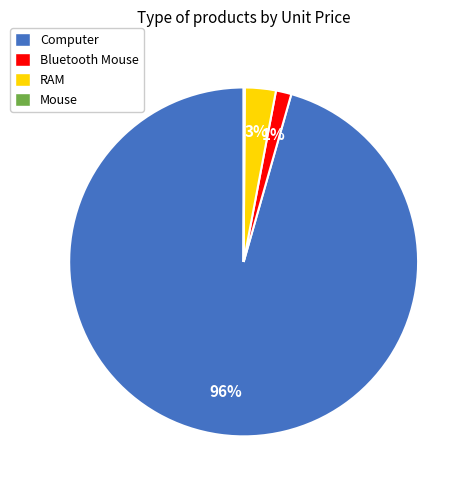

The Computer slice represents 96% of the pie. True or false?

True